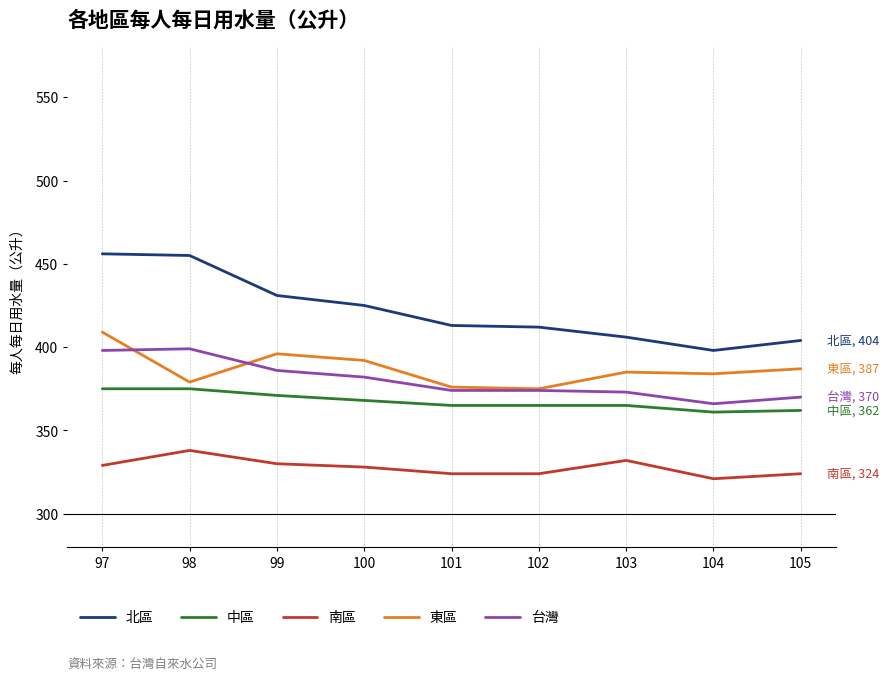

What are all the series names shown in the legend?

北區, 中區, 南區, 東區, 台灣